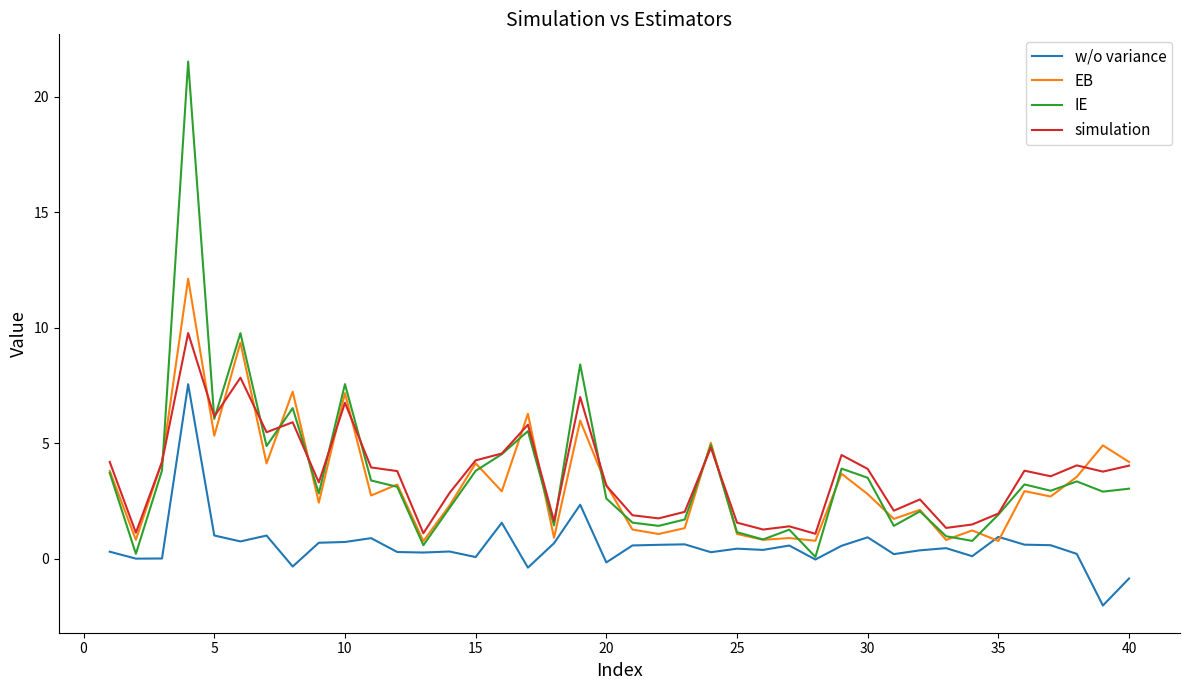

List the series in order of their peak value, highest first.

IE, EB, simulation, w/o variance